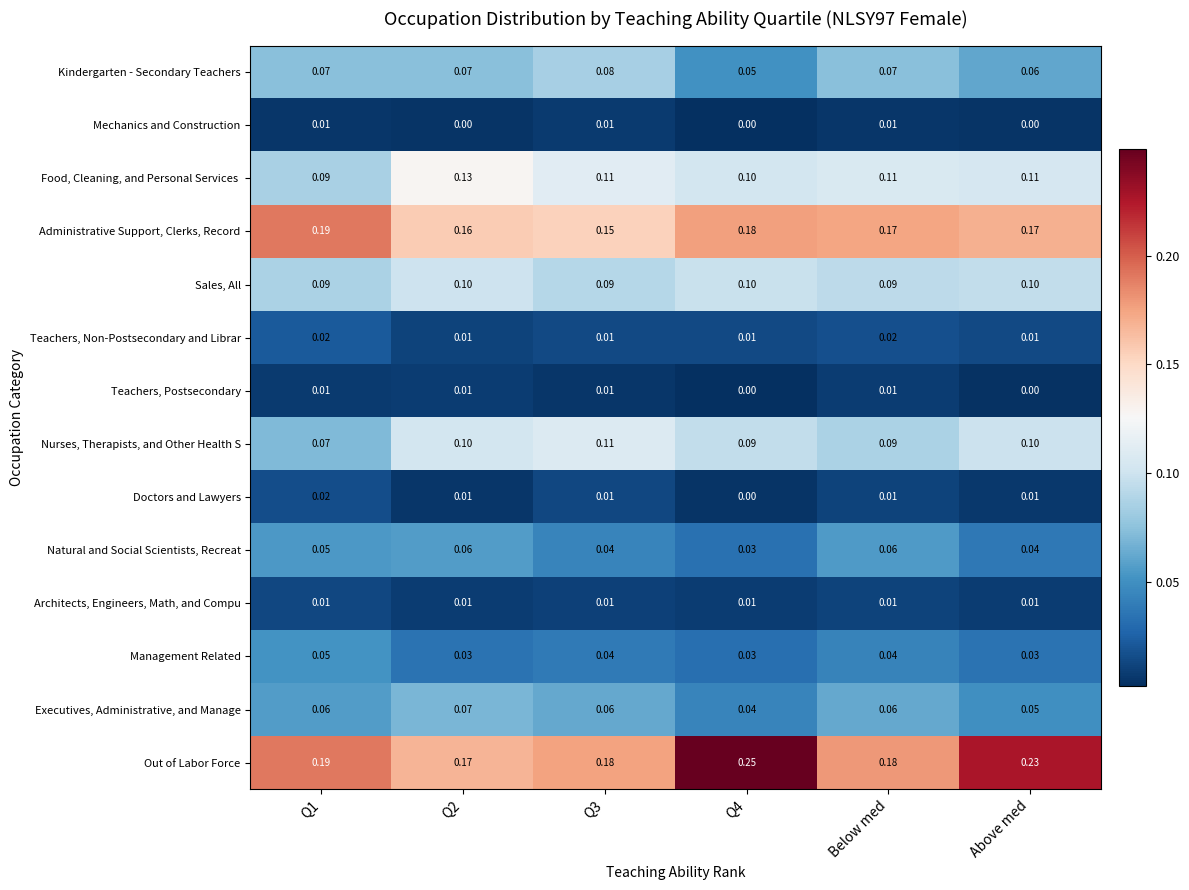

What is the total value across all series at Q1?

0.9